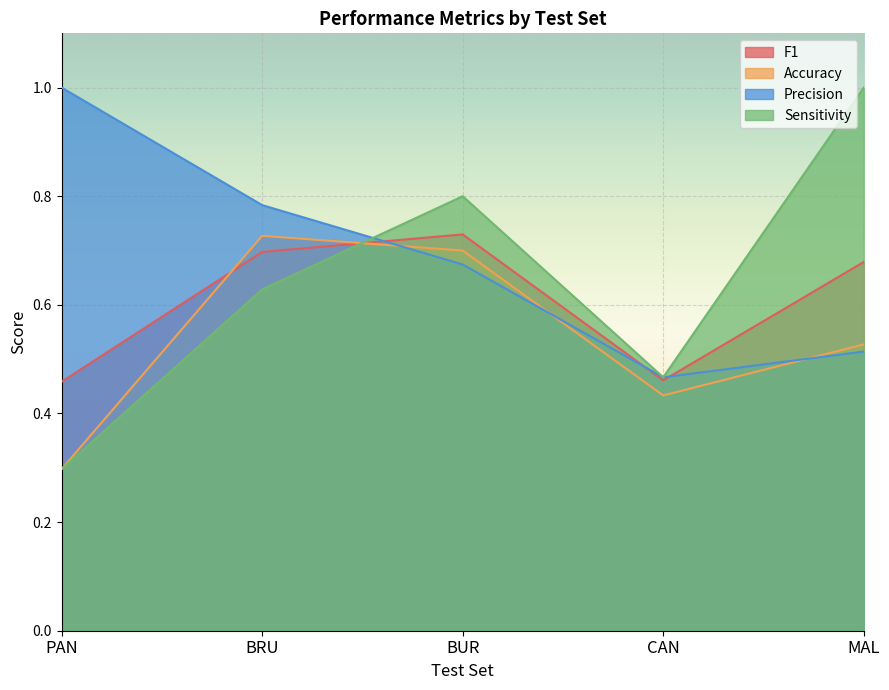

List the series in order of their overall mean, lowest first.

Accuracy, F1, Sensitivity, Precision